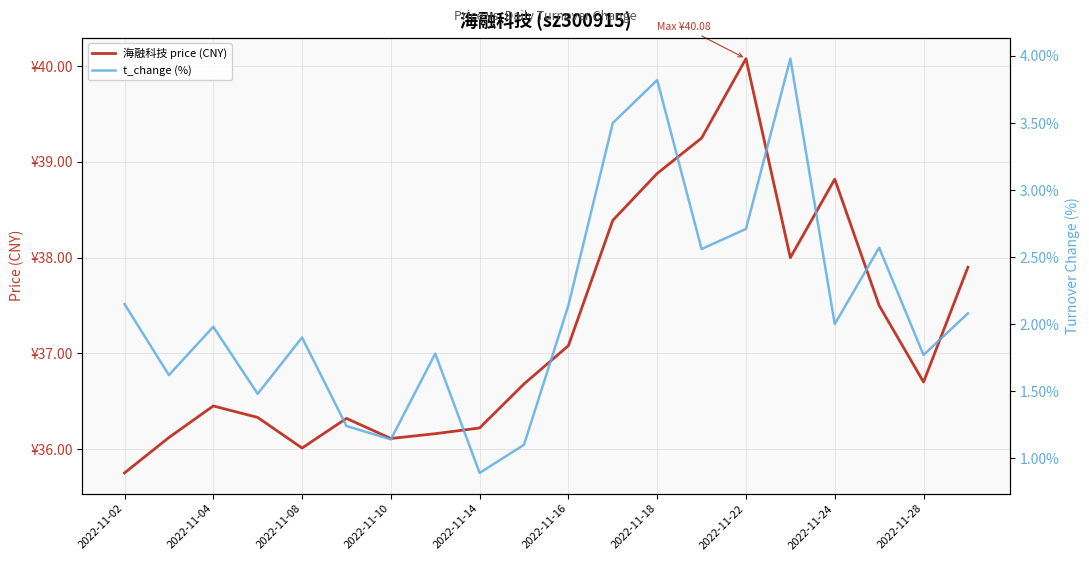

What are all the series names shown in the legend?

海融科技 price (CNY), t_change (%)